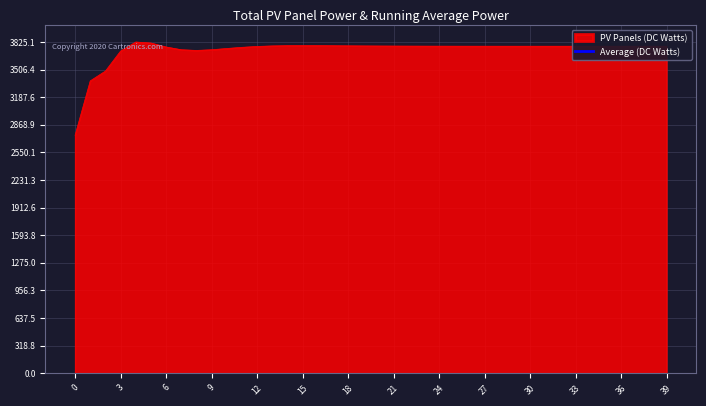

What is the highest value of the PV Panels (DC Watts) series?

3825.1